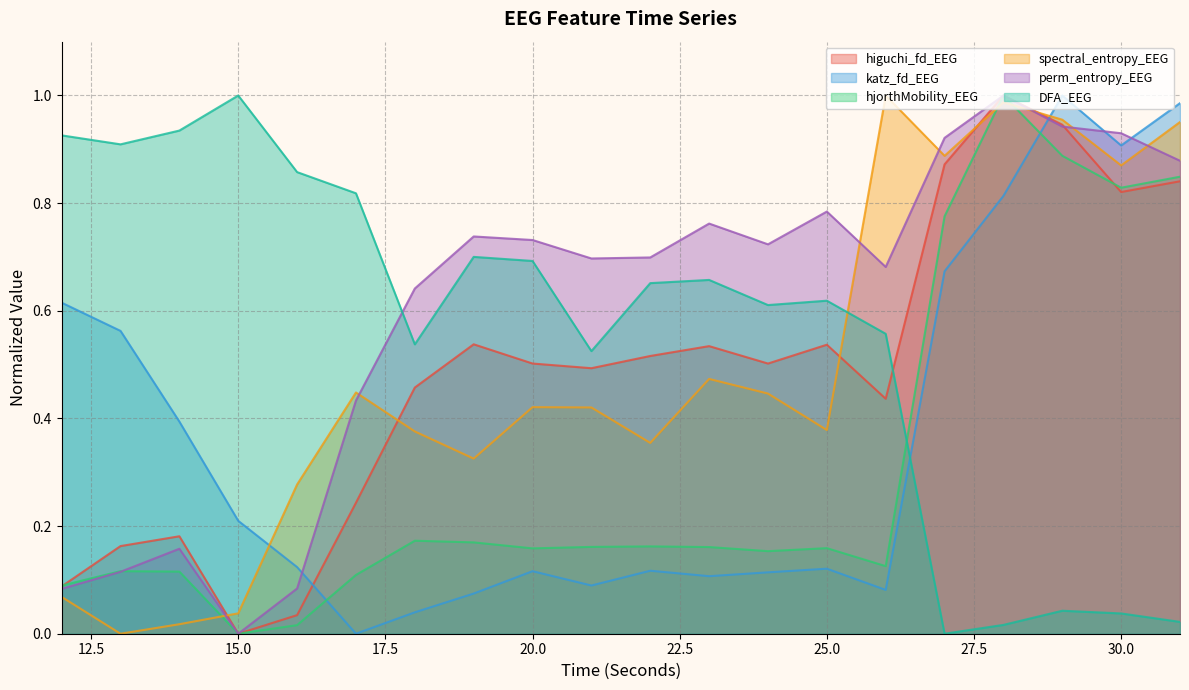

Does the chart have visible grid lines?

Yes